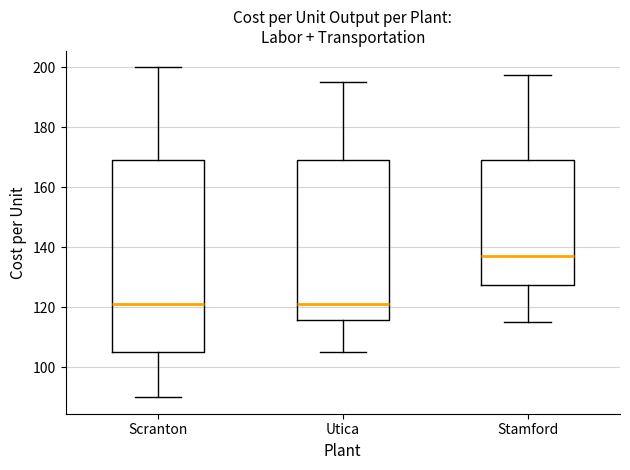

Reading left to right, read every box against the y-axis: the position of its median line, the range the box covers, and the ends of its whiskers. The values are not printed on the chart, so give them approximately, as read against the axis.

Scranton: median 122, box 106 to 170, whiskers 90 to 200
Utica: median 122, box 116 to 170, whiskers 106 to 196
Stamford: median 138, box 128 to 170, whiskers 116 to 198